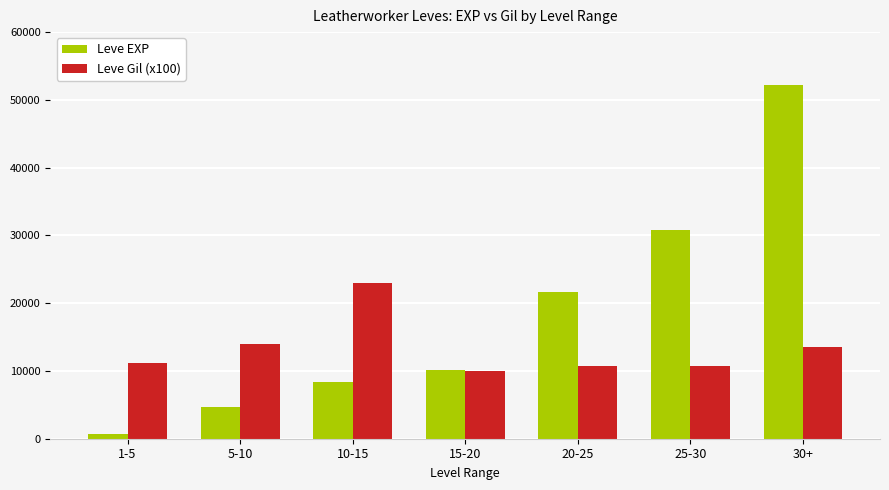

The Leve Gil (x100) series shows 19821 at 5-10. True or false?

False